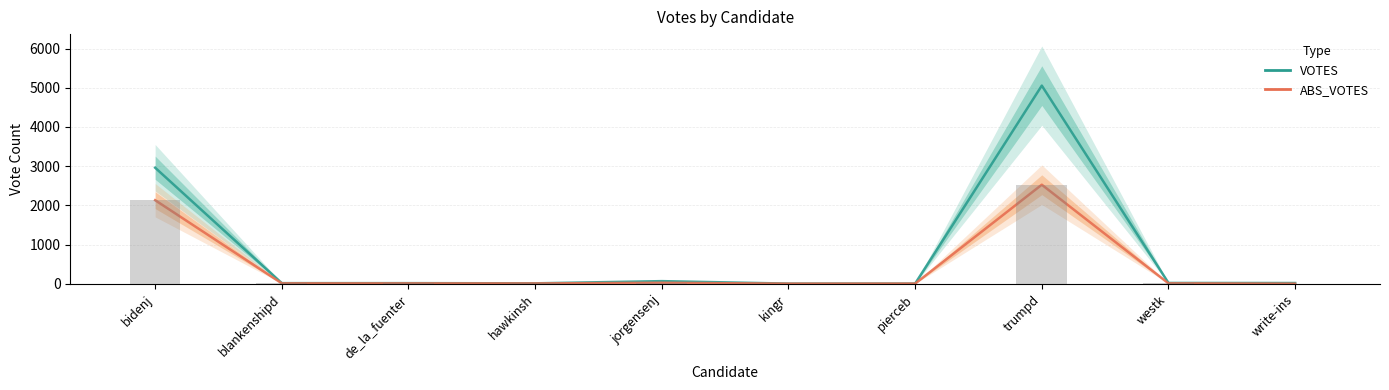

The value of ABS_VOTES at trumpd is 2527. True or false?

True